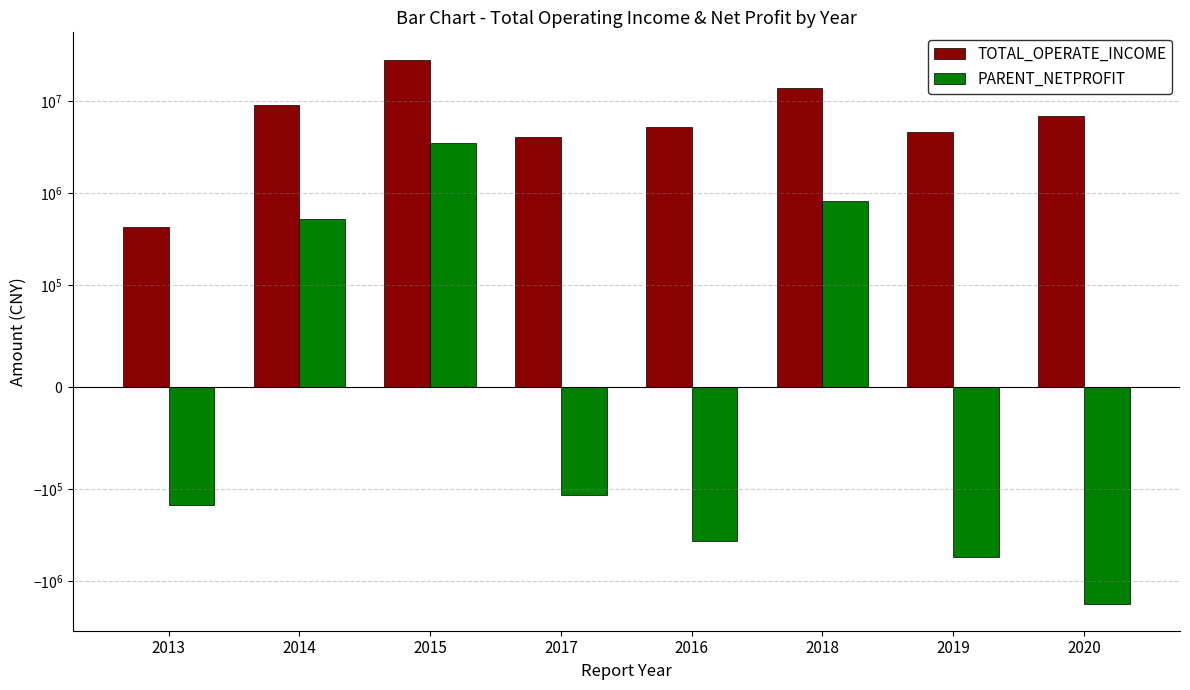

Between 2015 and 2019, which series saw the biggest shift?

TOTAL_OPERATE_INCOME